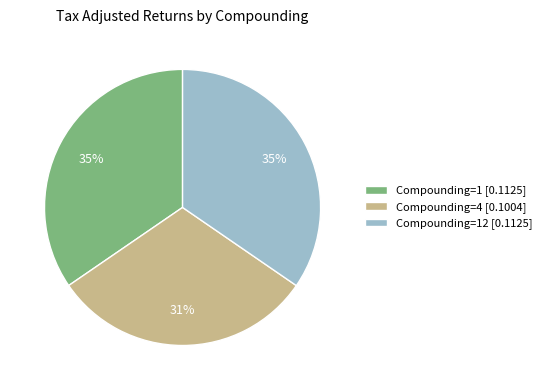

Do Compounding=4 [0.1004] and Compounding=12 [0.1125] together represent more than half of the pie?

Yes